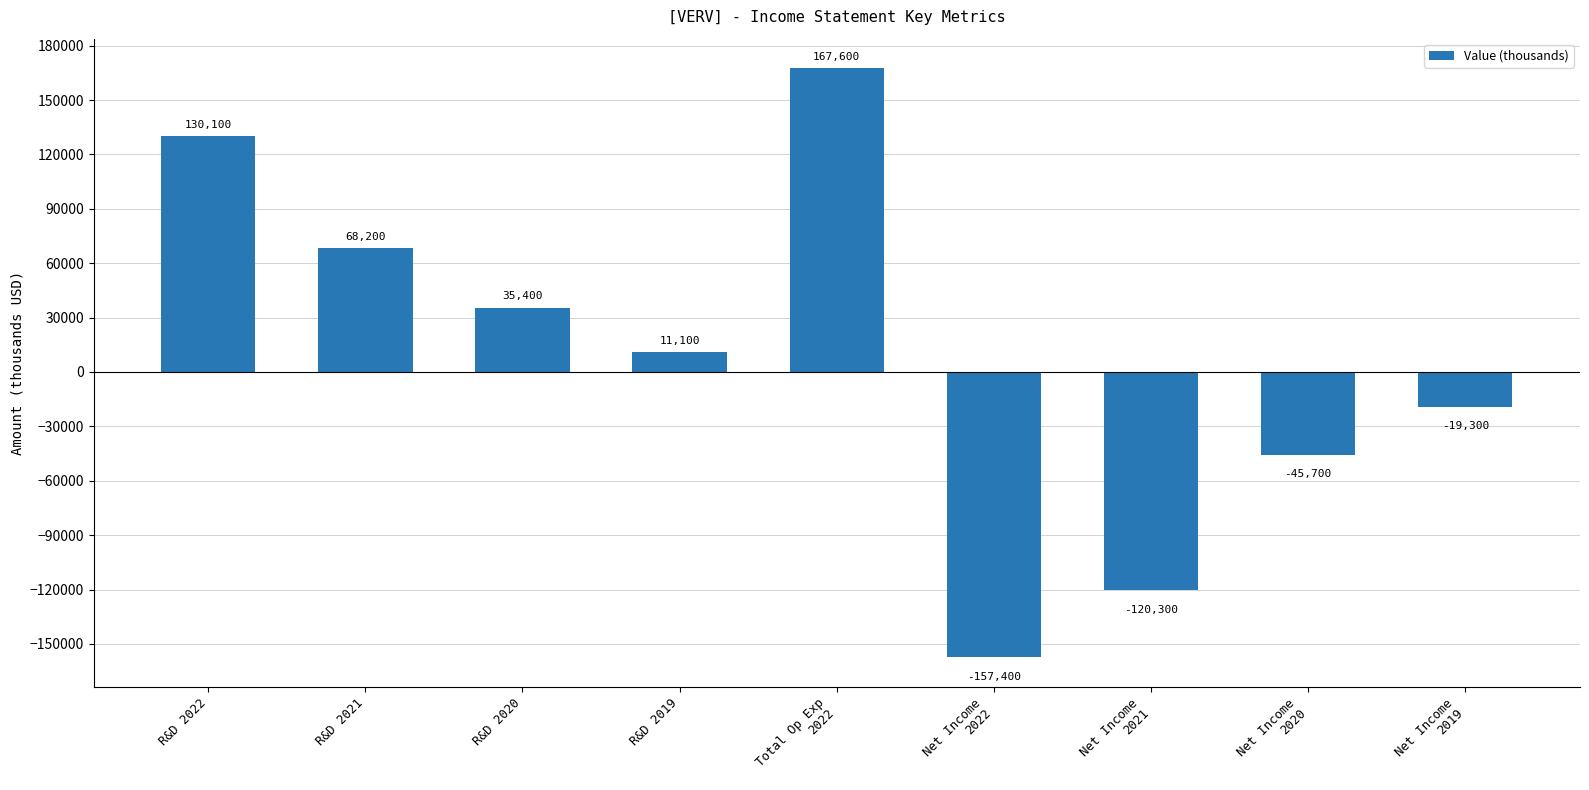

Does the chart contain any negative values?

Yes